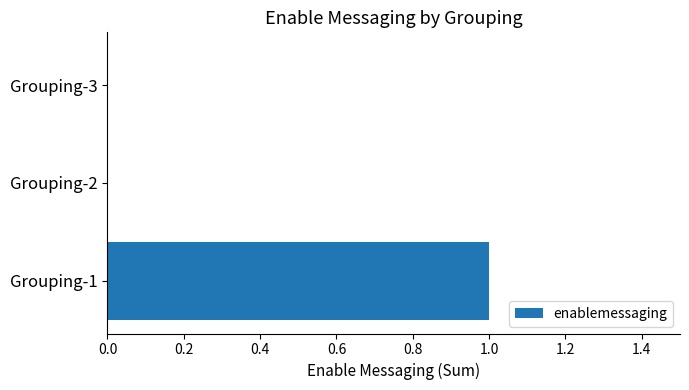

How many data points does each series have?

3